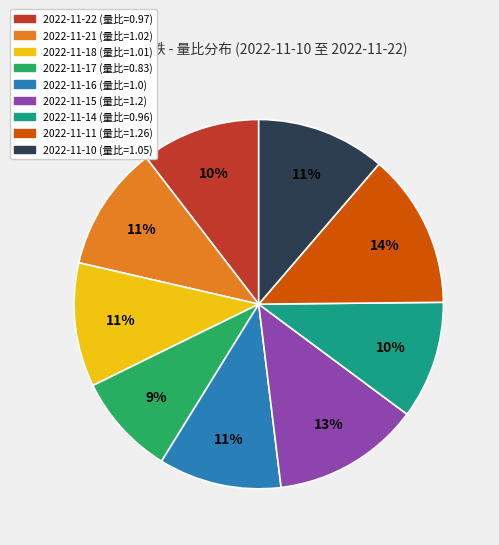

To the nearest percent, what is the average slice percentage?

11%